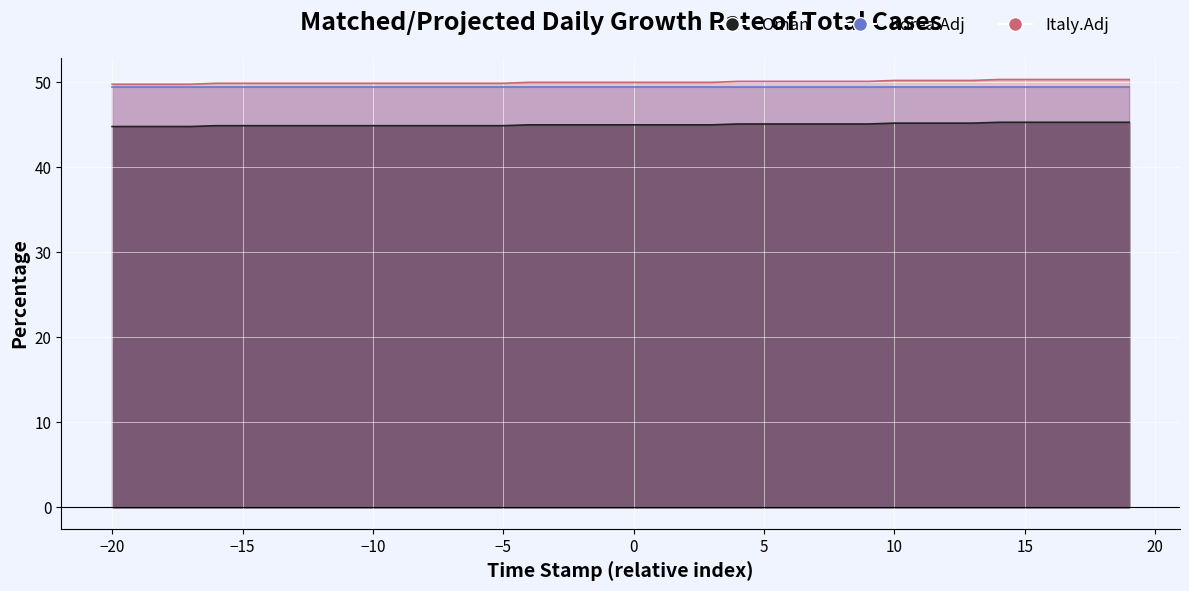

How many values in the Oman series exceed 45?

16